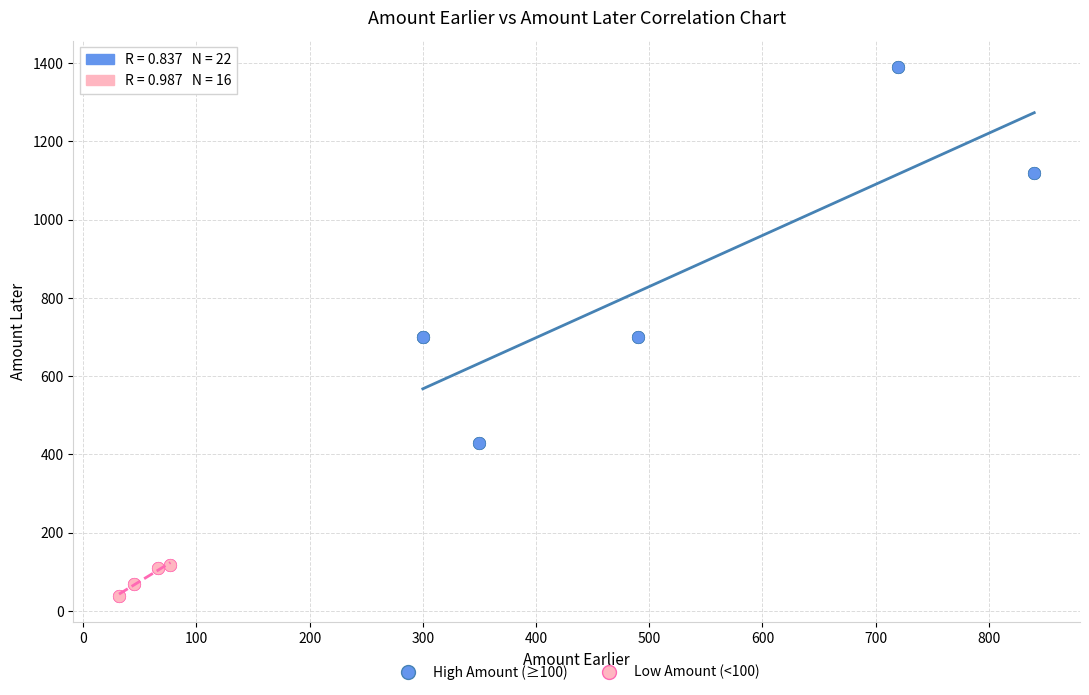

Which series has the widest spread of Y values?

High Amount (≥100)